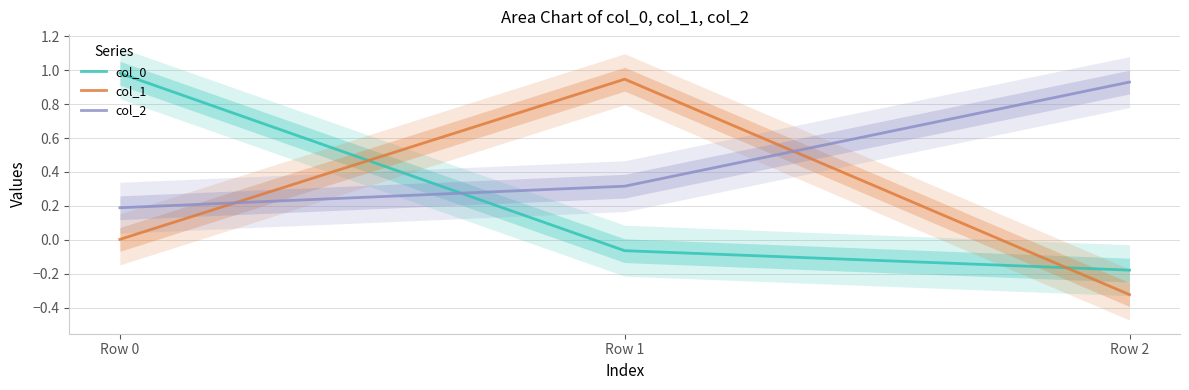

What is the difference between the maximum and minimum values in the col_1 series?

1.3